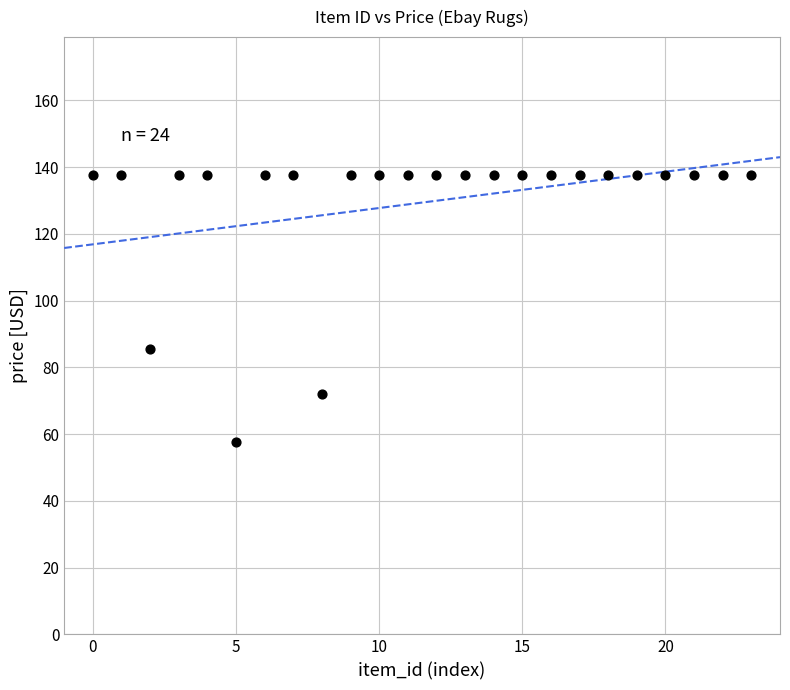

What Y value in the scatter plot is closest to 97?

85.6